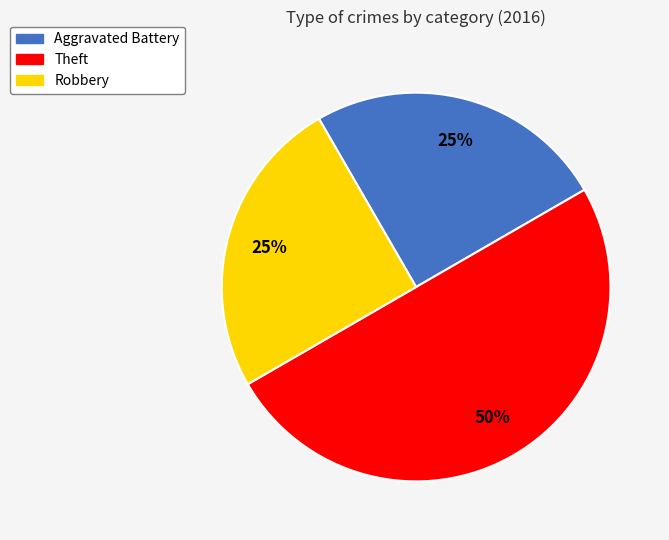

What is the largest slice in the pie chart?

Theft